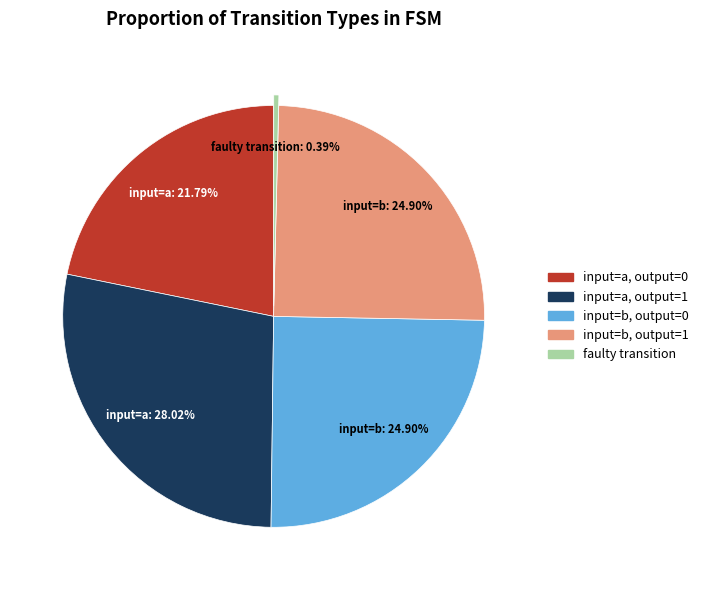

Is there any slice that represents more than half of the pie?

No